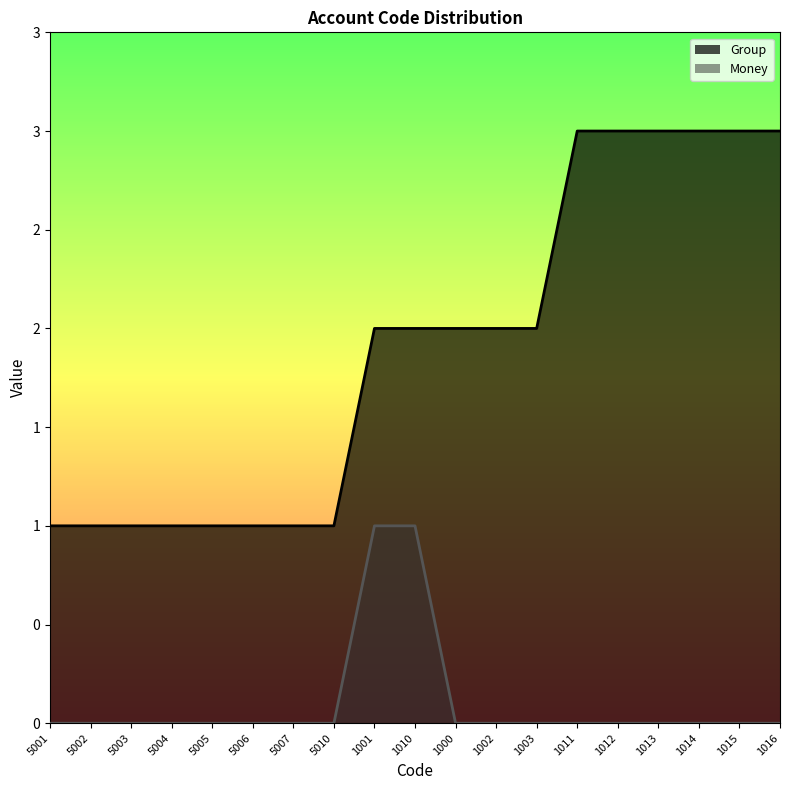

Reading left to right, what are all the values shown in this chart?

Group: 1	1	1	1	1	1	1	1	2	2	2	2	2	3	3	3	3	3	3
Money: 0	0	0	0	0	0	0	0	1	1	0	0	0	0	0	0	0	0	0